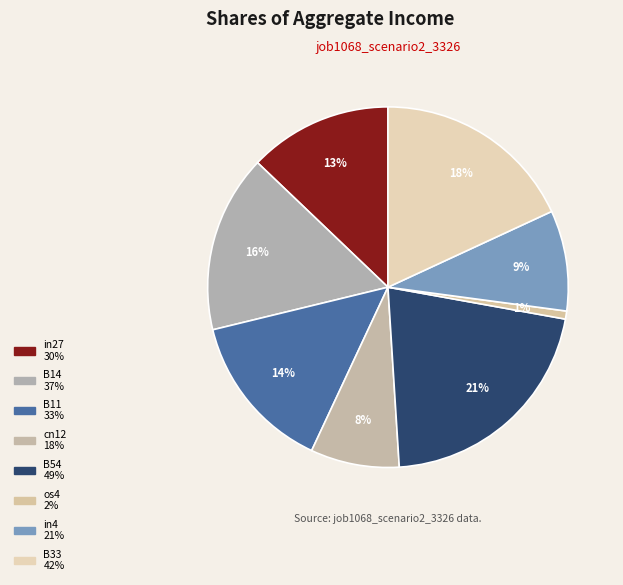

Which has a higher value, B54 or in27?

B54